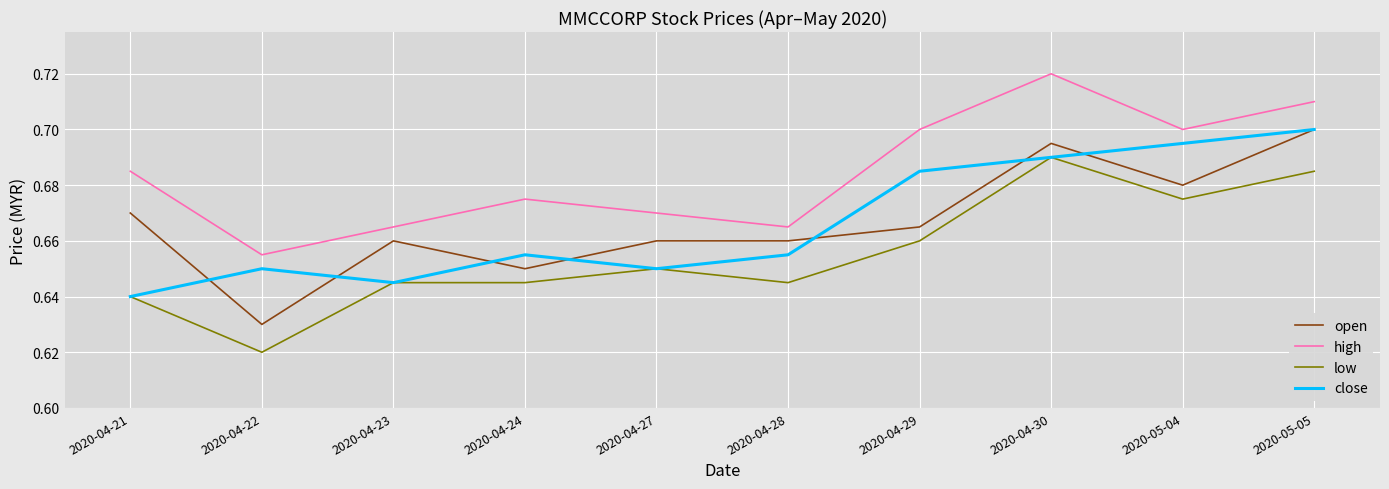

The high series shows 1.1 at 2020-04-21. True or false?

False